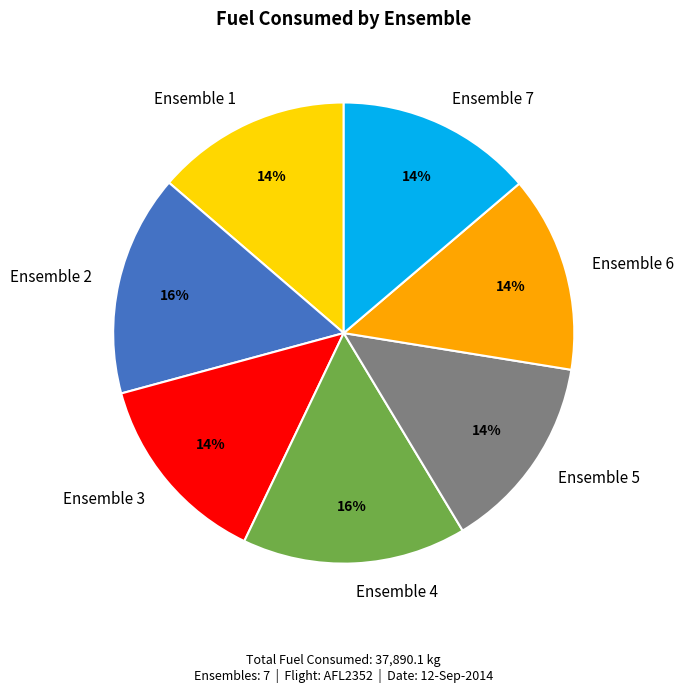

Do Ensemble 1 and Ensemble 5 together represent more than half of the pie?

No